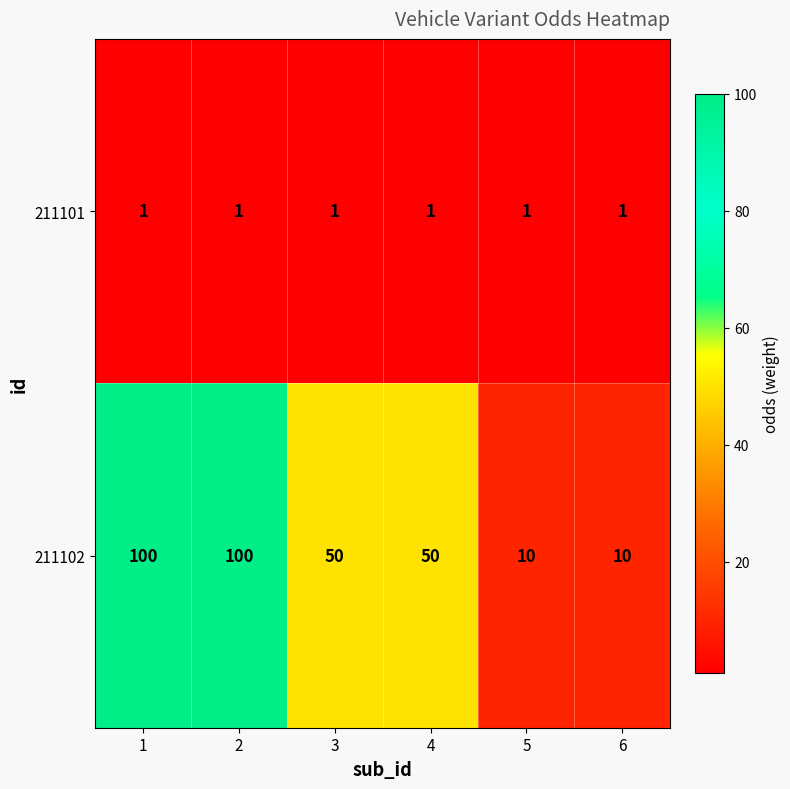

The 211102 series shows 100 at 1. True or false?

True